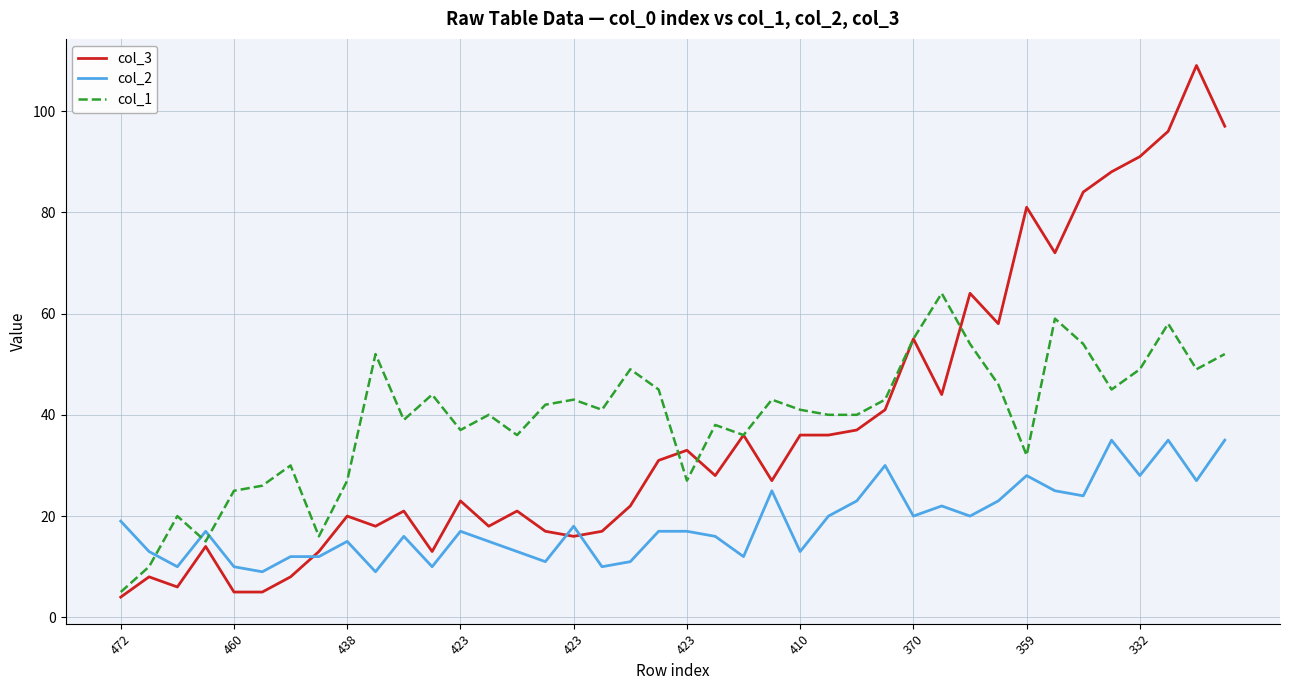

Which series ends up on top after the final intersection of col_1 and col_2?

col_1